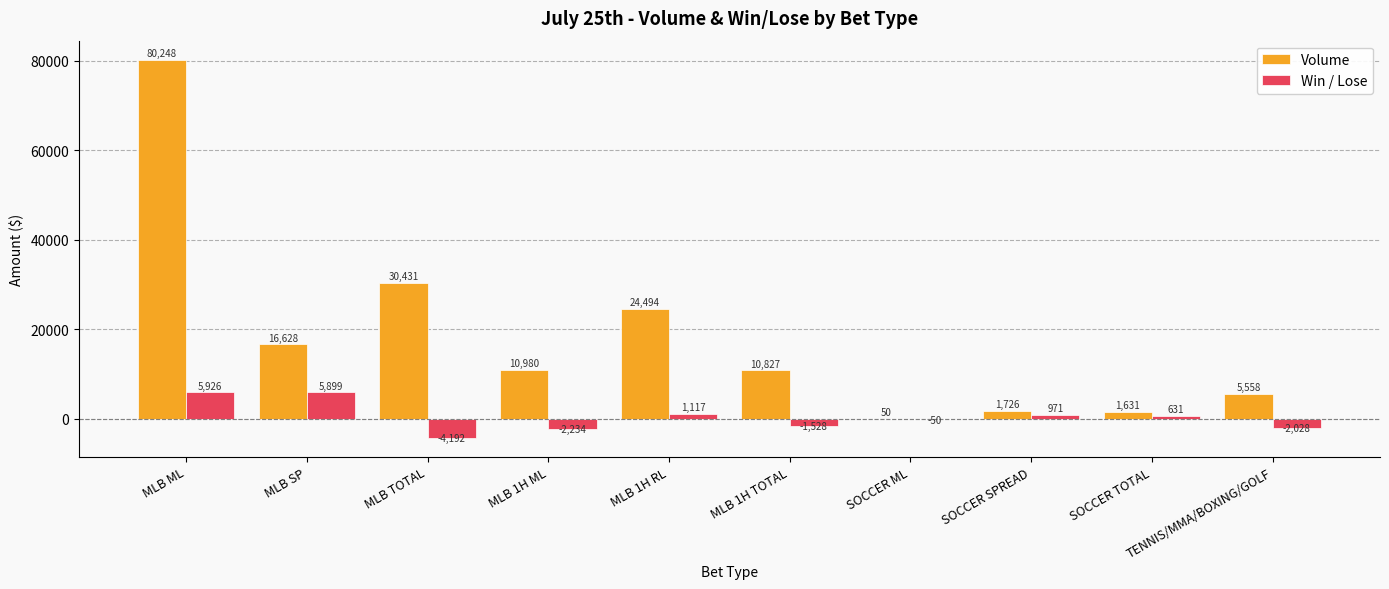

True or false: Win / Lose has a value of 5926 at MLB ML.

True